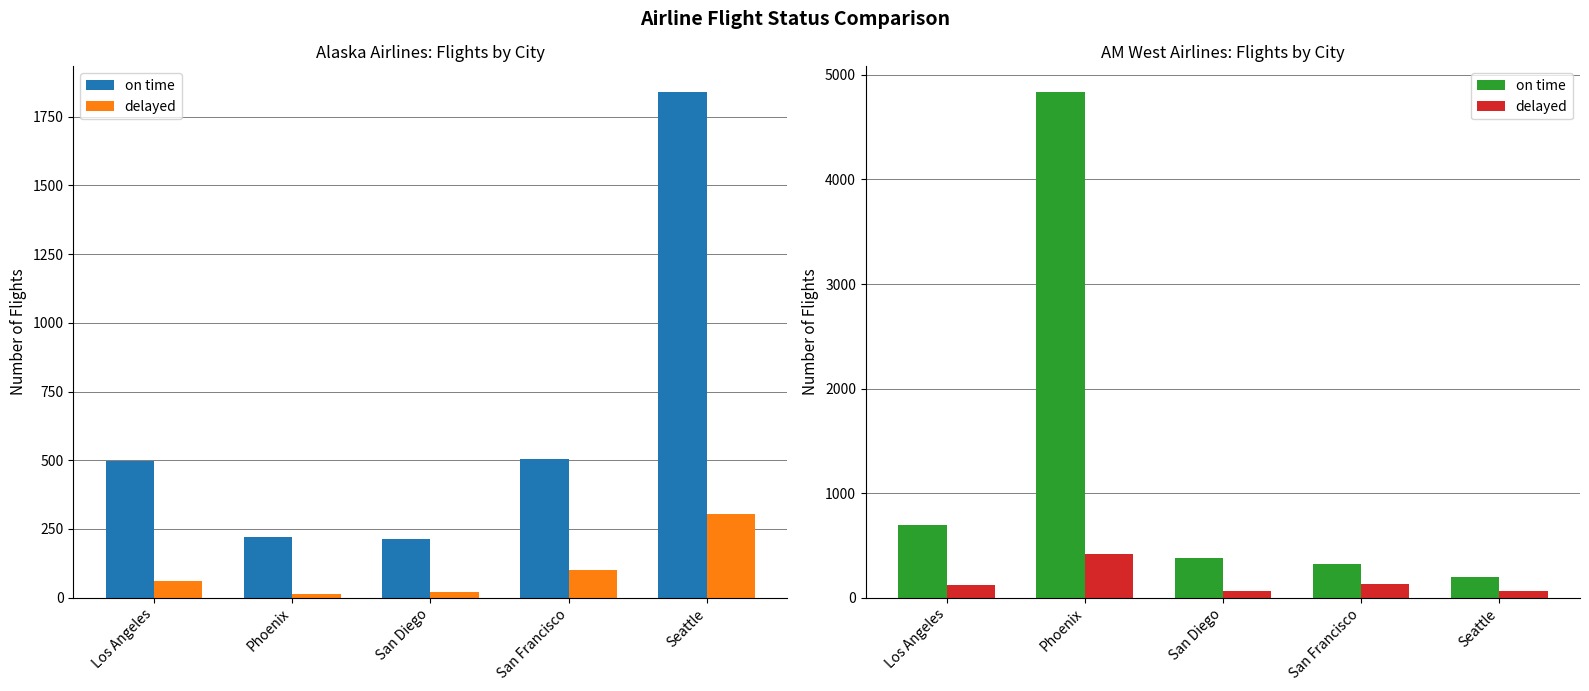

What is the average value of the delayed series?

157